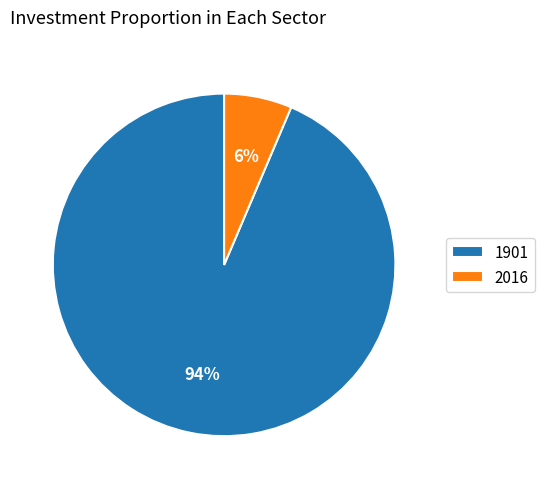

Combined, do 1901 and 2016 account for over 50%?

Yes